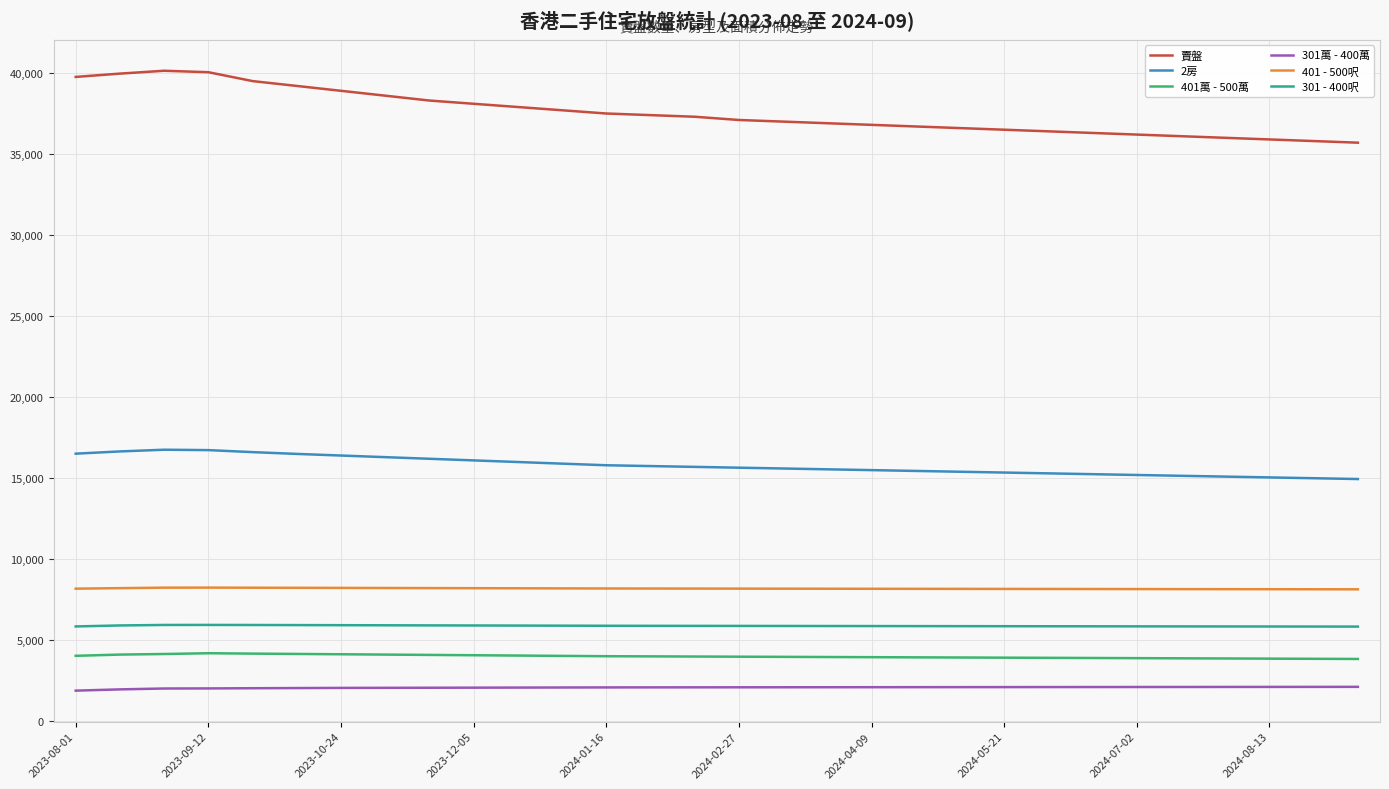

What is the average value of the 401萬 - 500萬 series?

4008